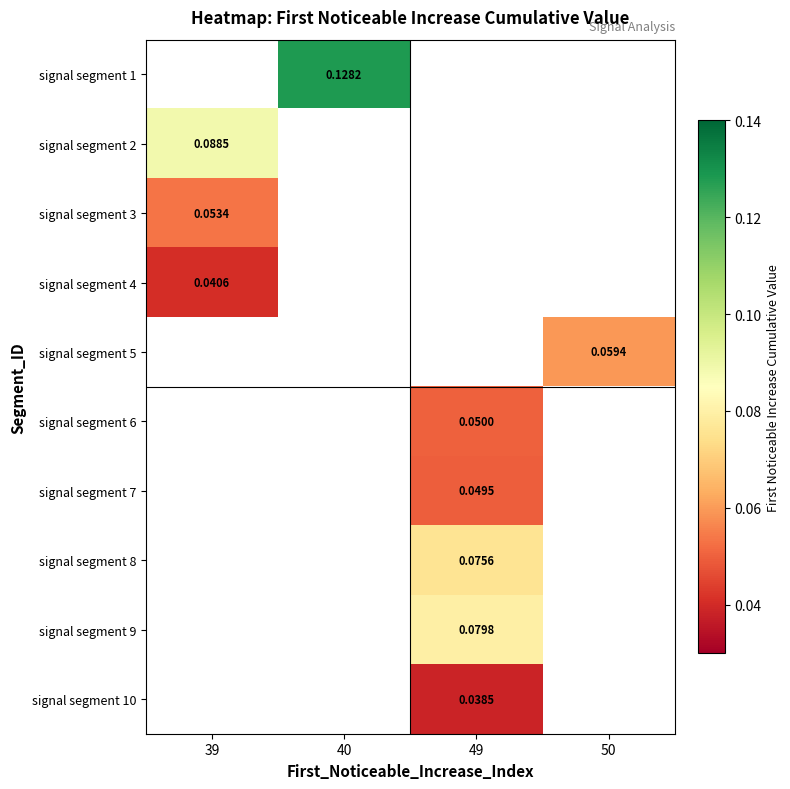

Which category has the lowest value in the signal segment 5 series?

39